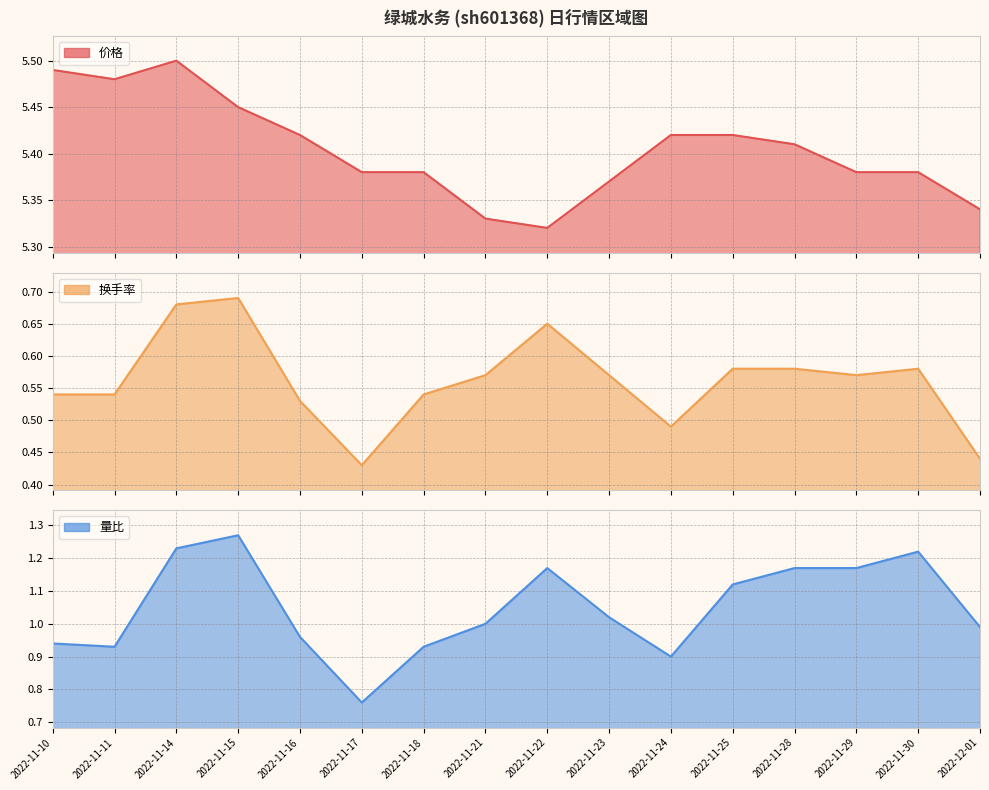

The 量比 series shows 1.0 at 2022-12-01. True or false?

True